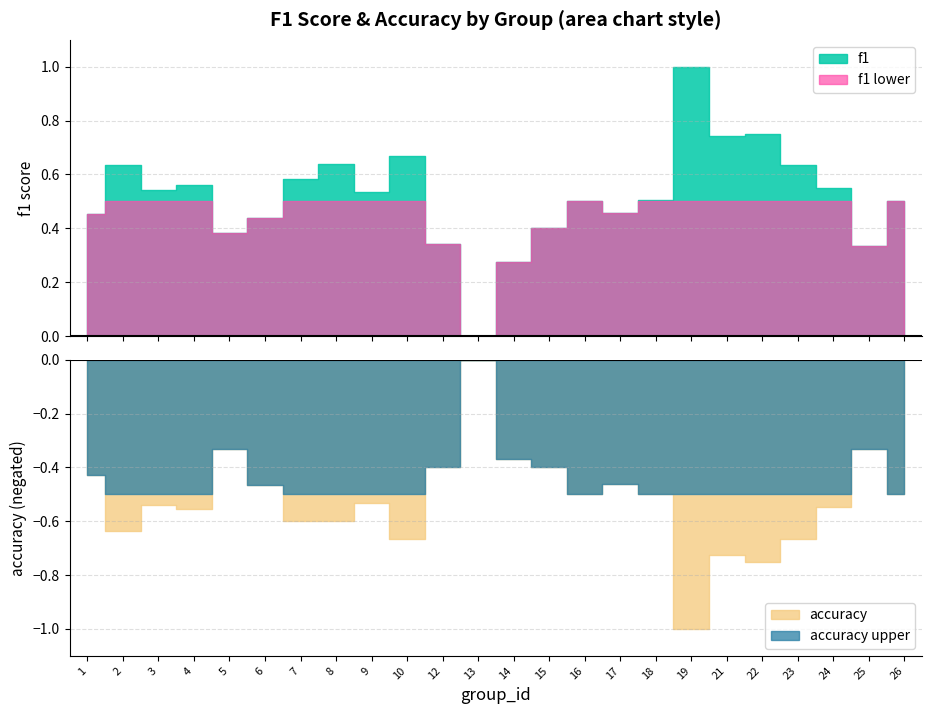

Is it true that accuracy equals 0.1 at 17?

False